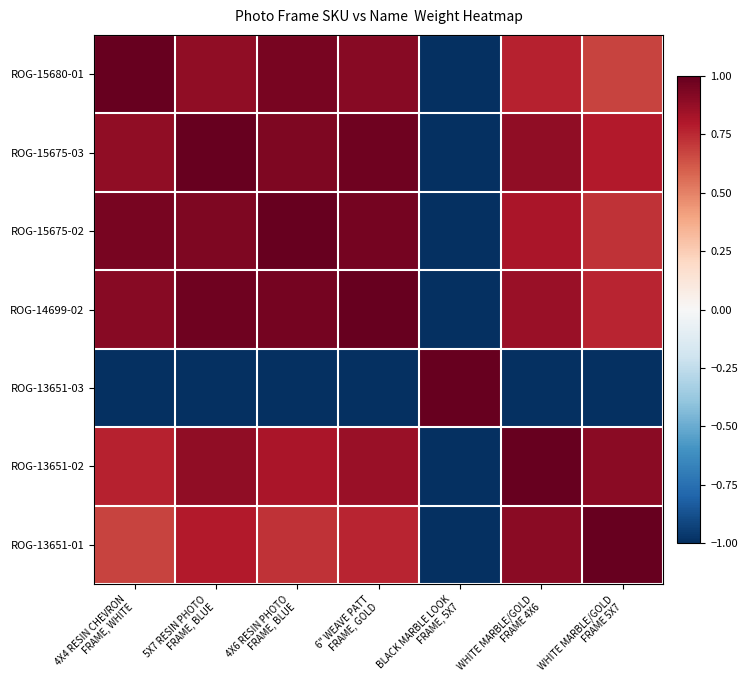

What is the difference between the highest and lowest values at BLACK MARBLE LOOK
FRAME, 5X7?

2.0